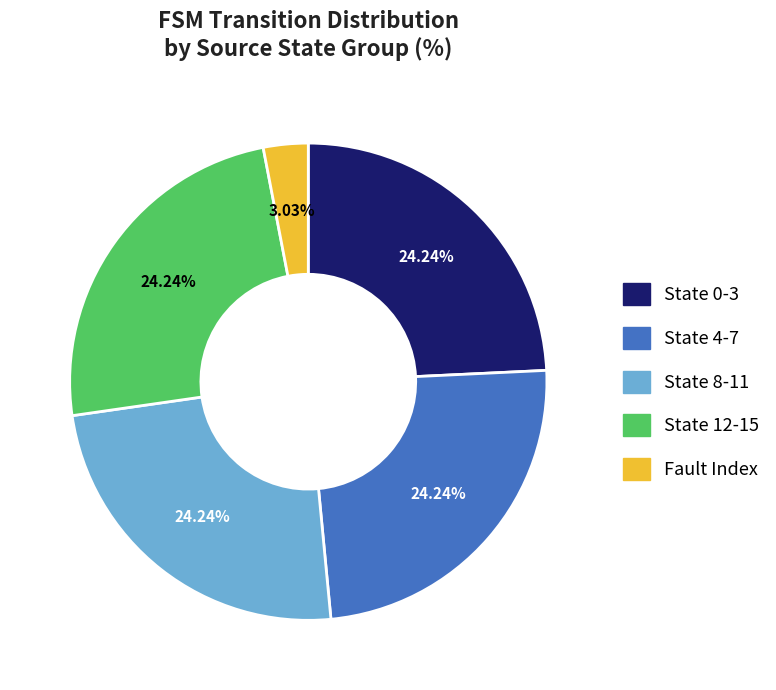

Is the sum of State 4-7 and State 12-15 greater than half?

No